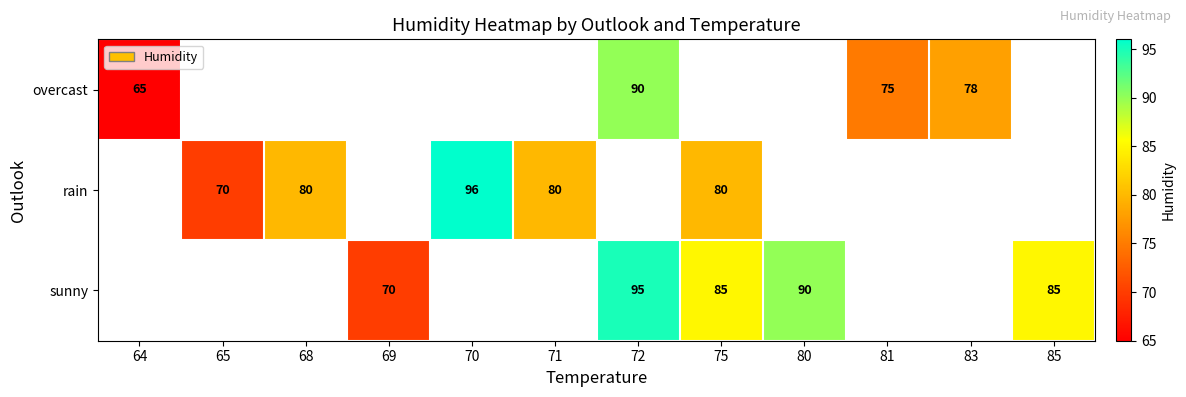

The value of sunny at 75 is 147. True or false?

False